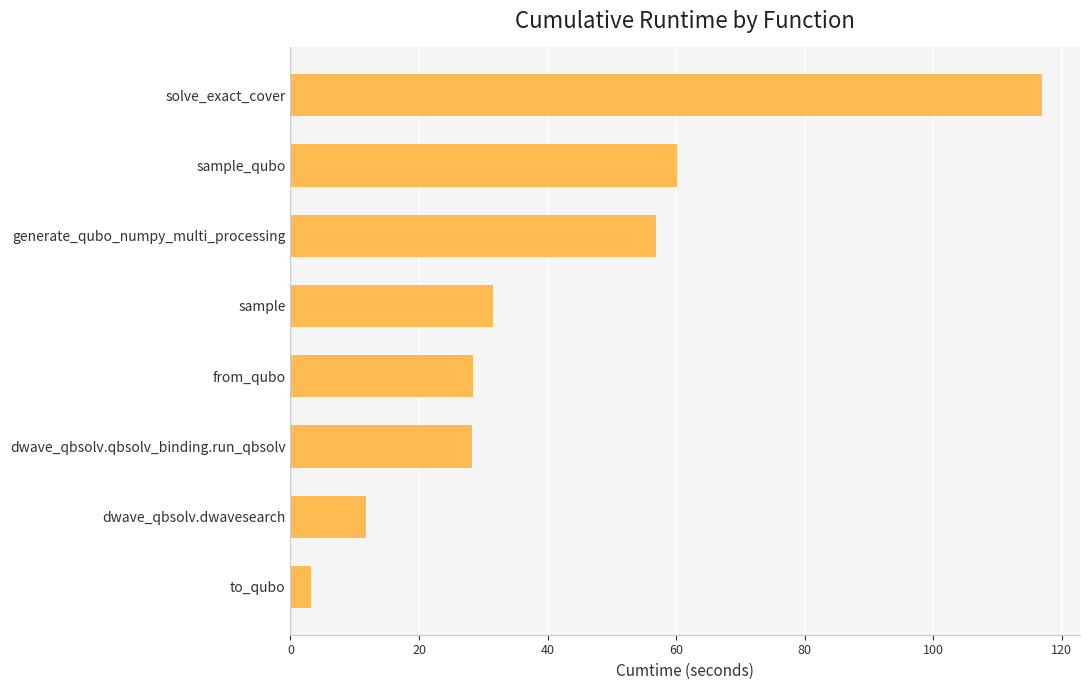

The chart shows a value of 28.3 at dwave_qbsolv.qbsolv_binding.run_qbsolv. True or false?

True